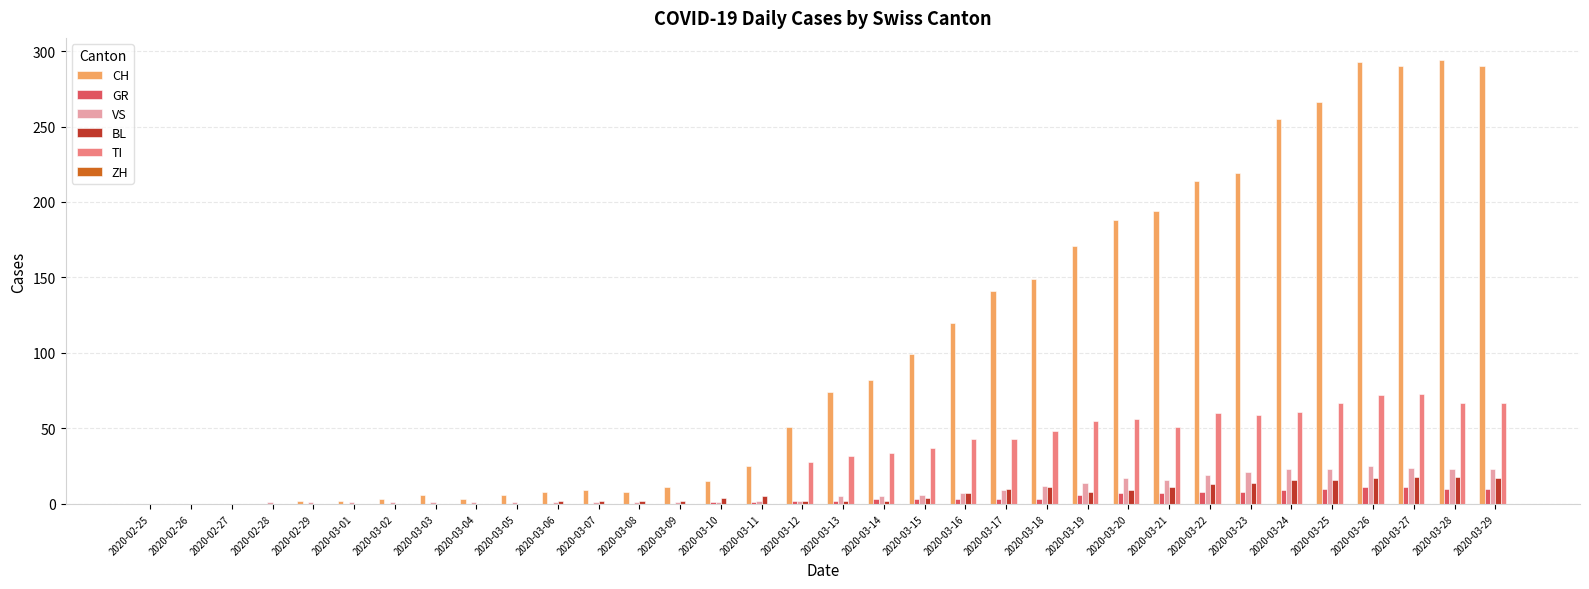

Count the number of data series in this chart.

5